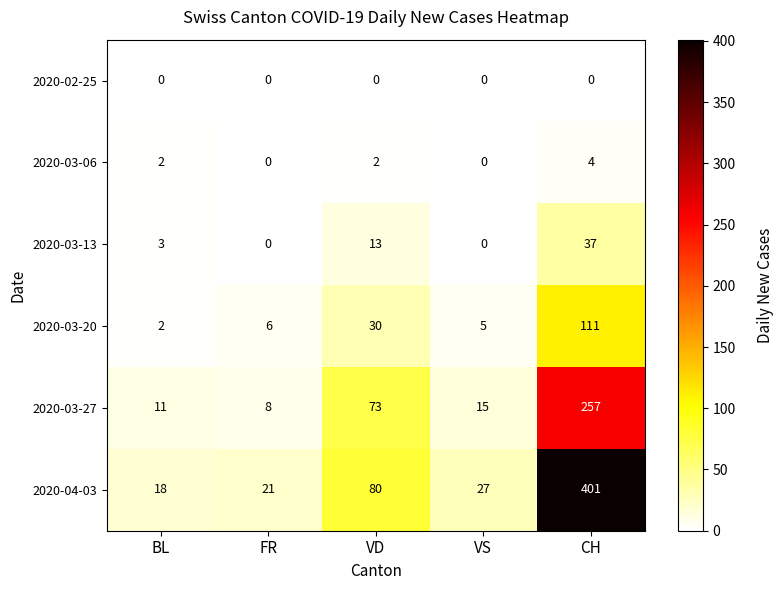

Rank the series by their maximum value, from highest to lowest.

2020-04-03, 2020-03-27, 2020-03-20, 2020-03-13, 2020-03-06, 2020-02-25